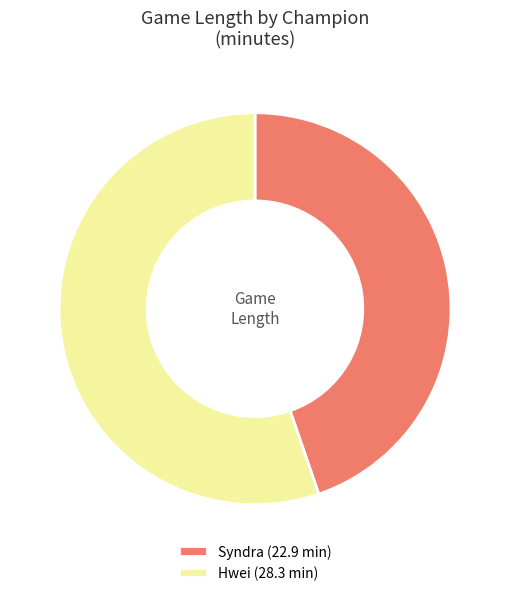

Combined, do Syndra (22.9 min) and Hwei (28.3 min) account for over 50%?

Yes